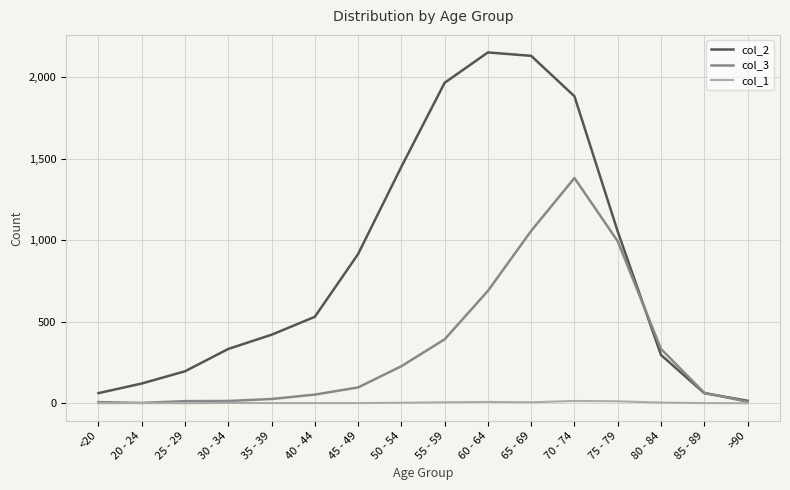

True or false: col_3 has a value of 64 at 85 - 89.

True